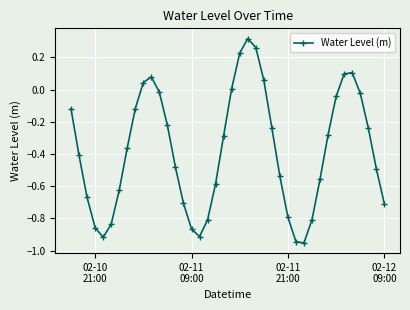

Is this an area chart (filled region under the line)?

No